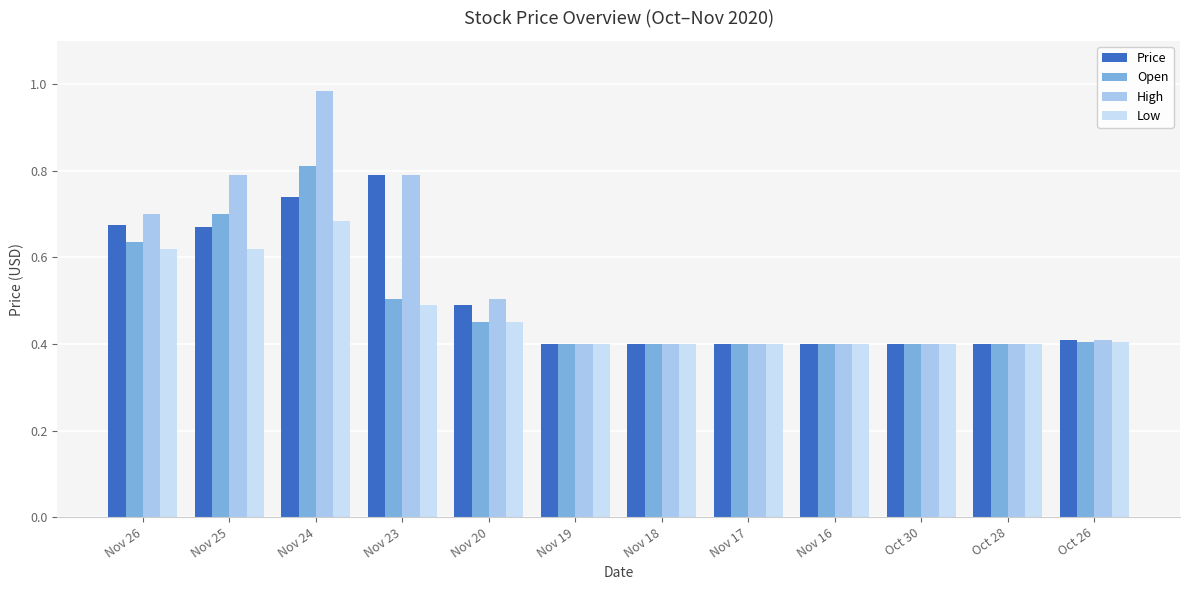

At which category is the sum across all series the highest?

Nov 24